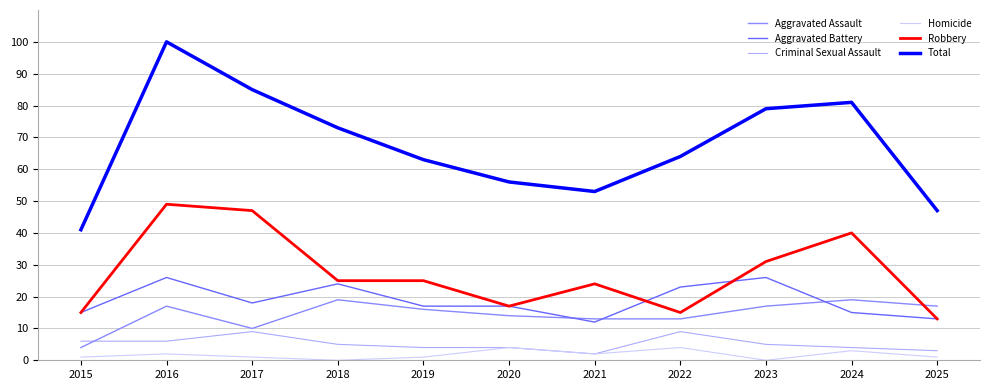

What is the sum of the Criminal Sexual Assault values at 2017 and 2021?

11